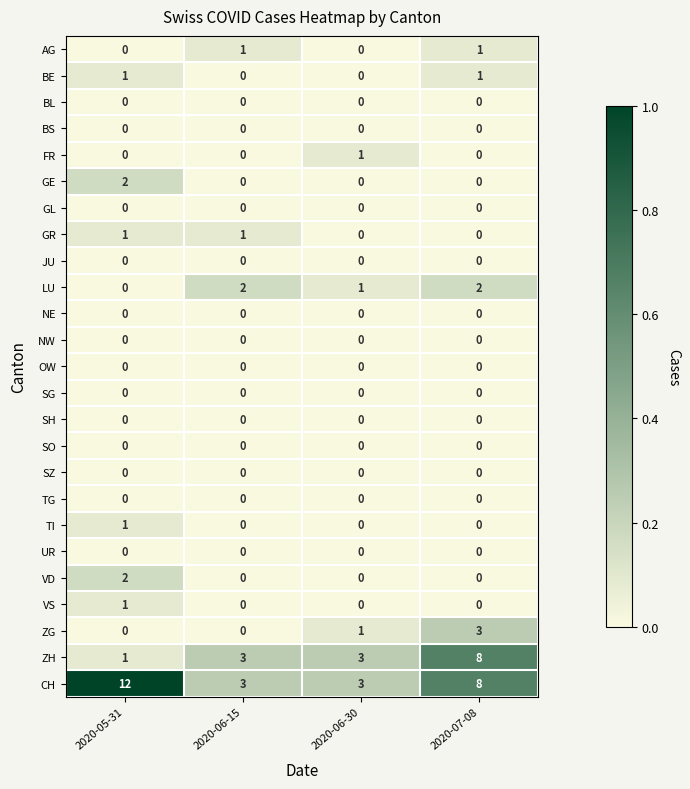

At which category is the sum across all series the highest?

2020-07-08